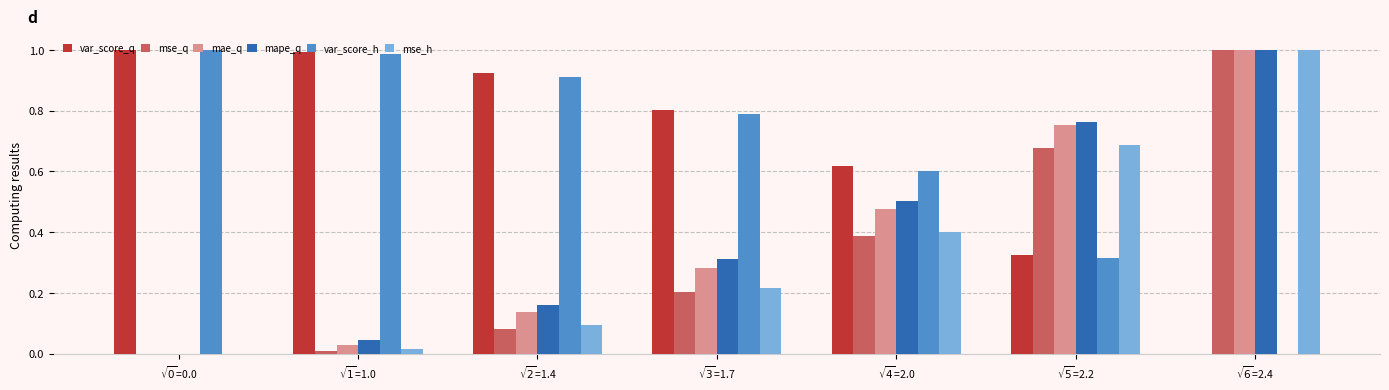

Rank the series at $\sqrt{3}$=1.7 from lowest to highest value.

mse_q, mse_h, mae_q, mape_q, var_score_h, var_score_q